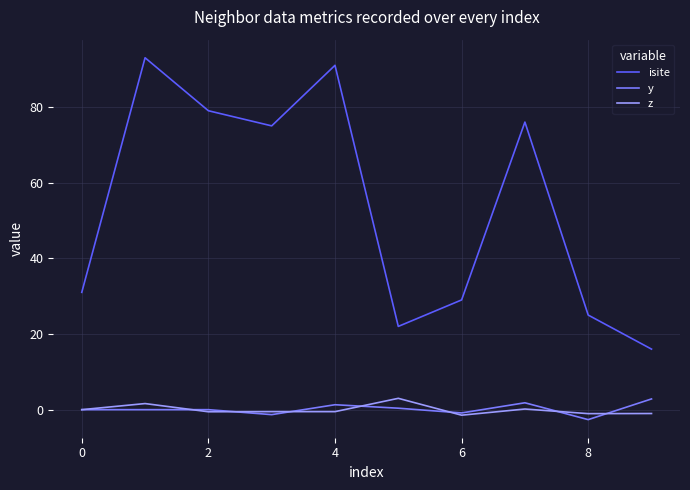

What is the greatest value displayed?

93.0